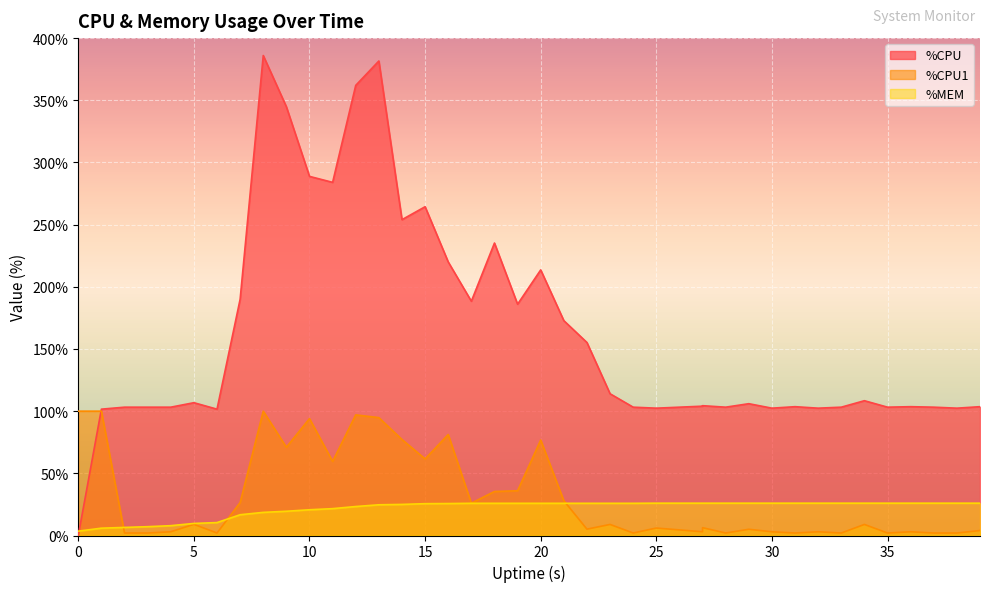

What is the minimum value for %CPU1?

2.0